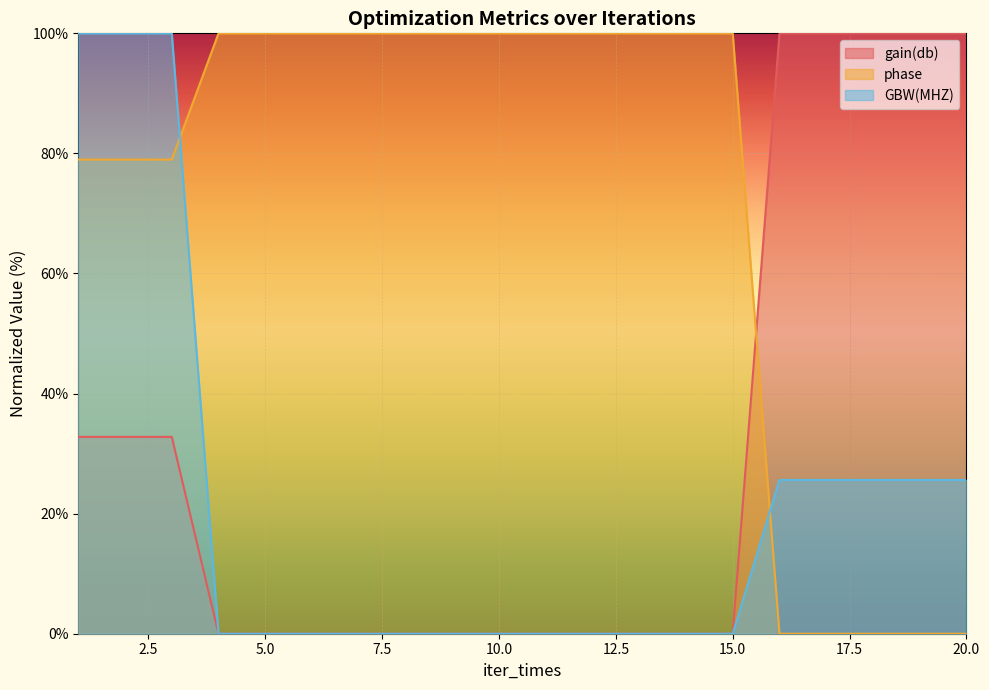

After their last crossing, which series has the higher values: gain(db) or phase?

gain(db)